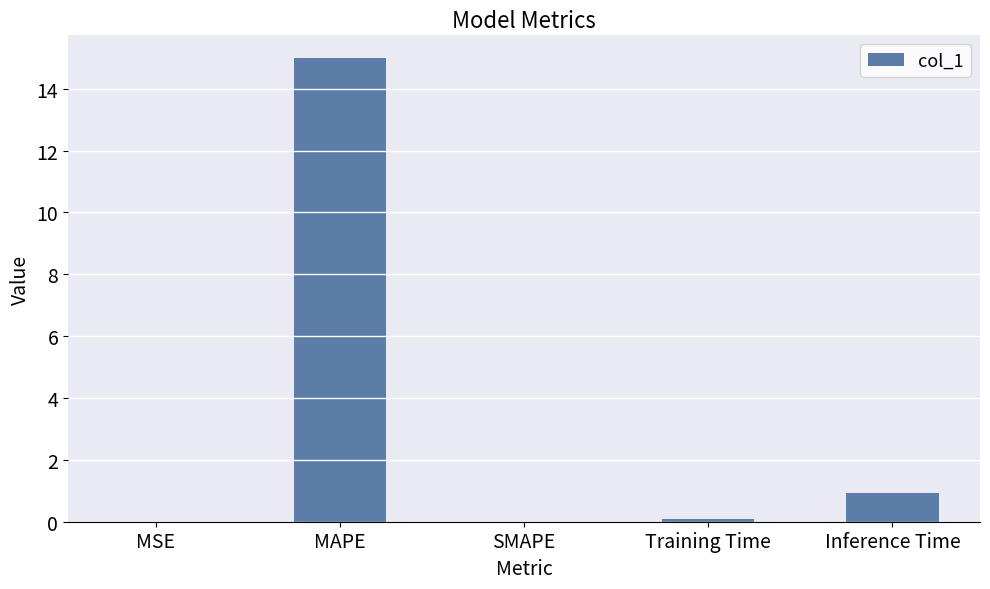

True or false: the data shows 0.0 at MSE.

True